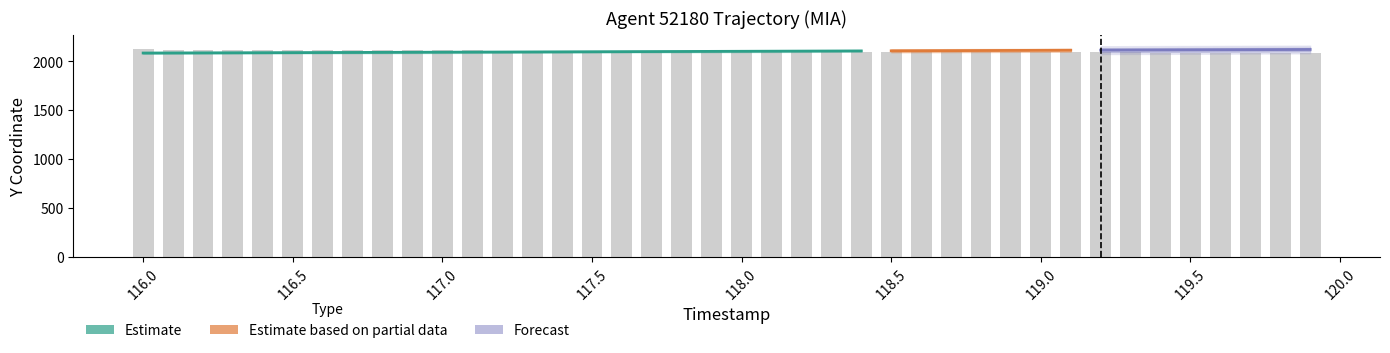

Which has a higher value, 118.0 or 117.5?

117.5